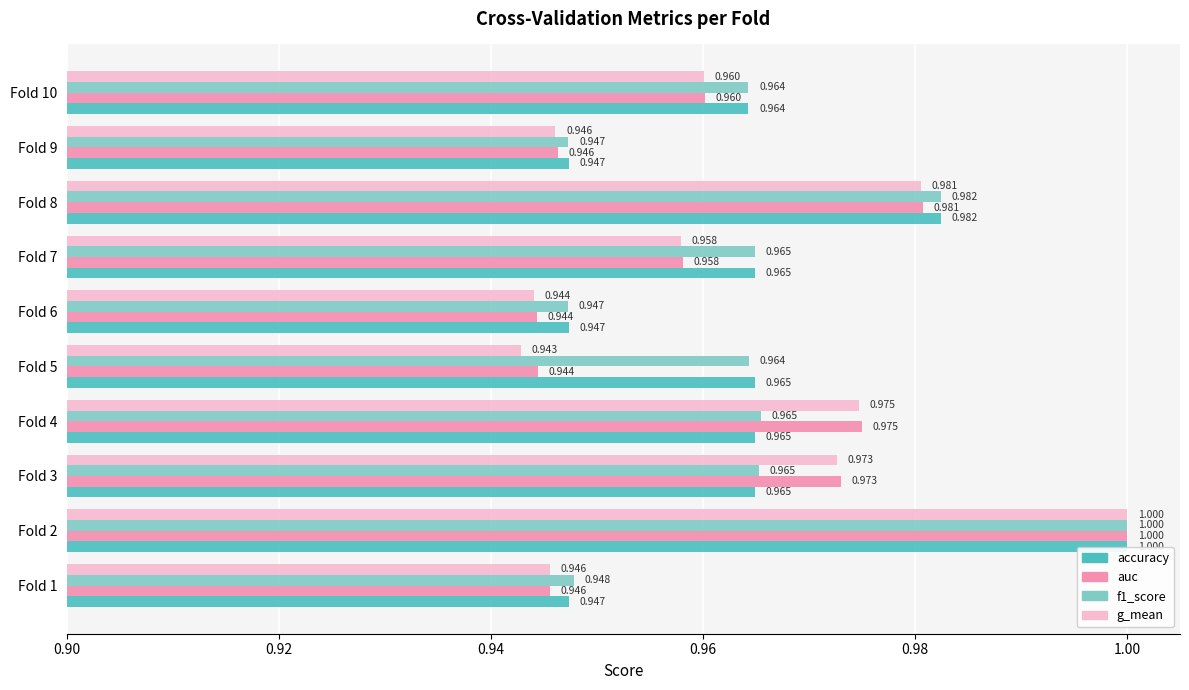

At how many categories does at least one series exceed 0?

10